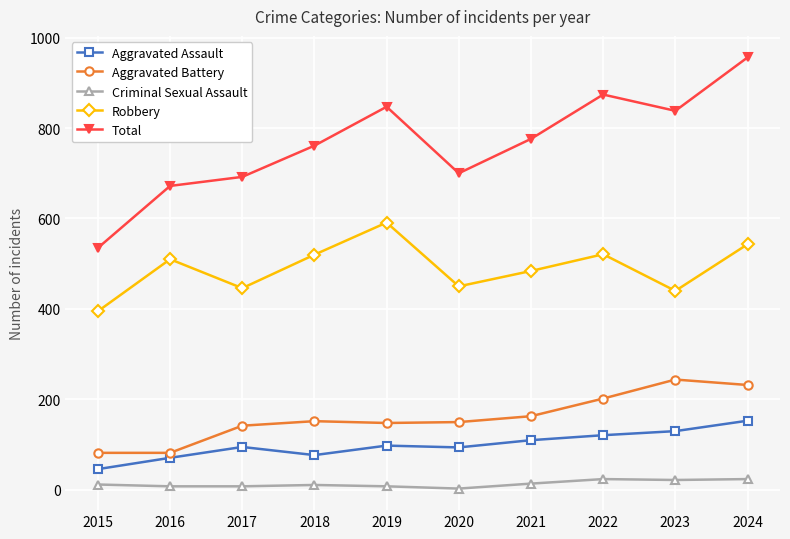

What is the spread (max minus min) of values at 2020?

697